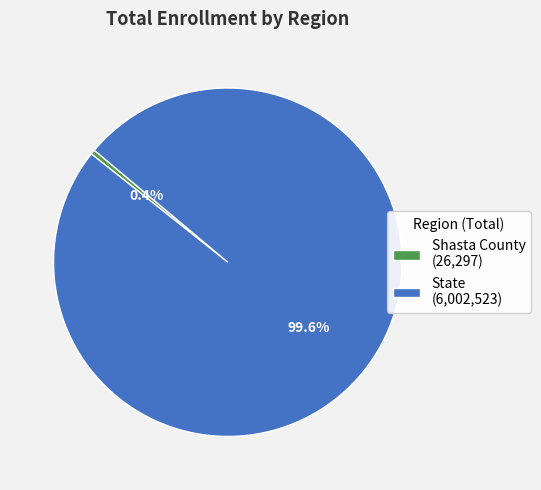

To the nearest percent, what is the difference between the largest and smallest slice percentages?

99%